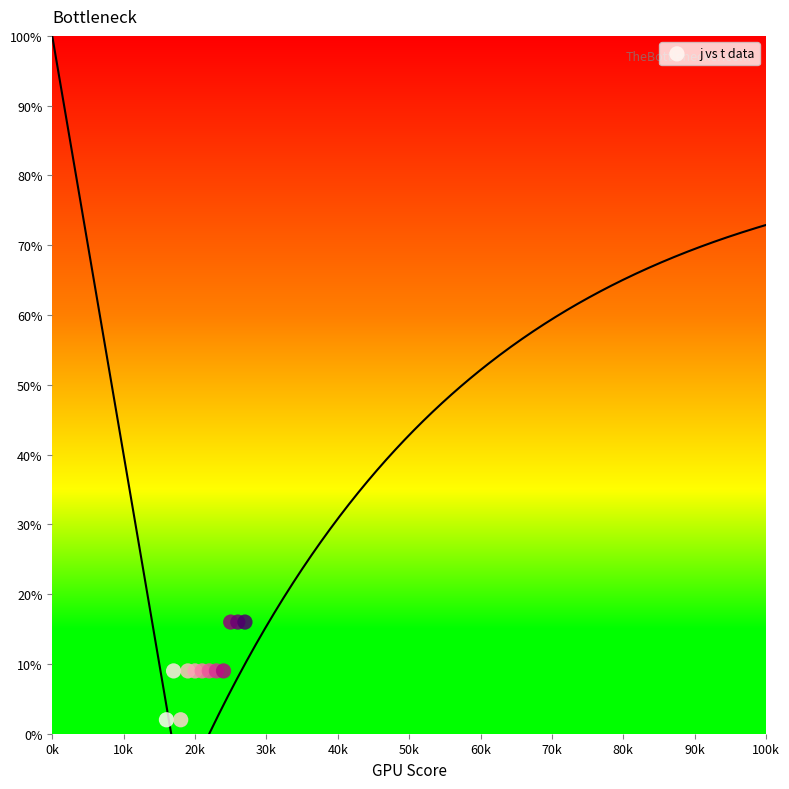

What is the average X value?

22